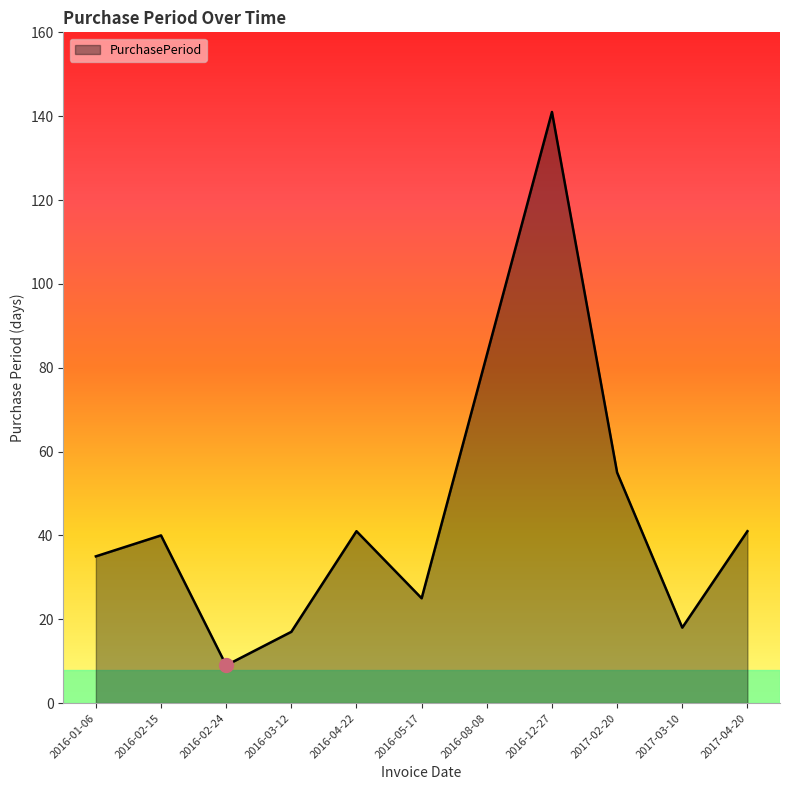

Reading left to right, what are all the values shown in this chart?

35	40	9	17	41	25	83	141	55	18	41